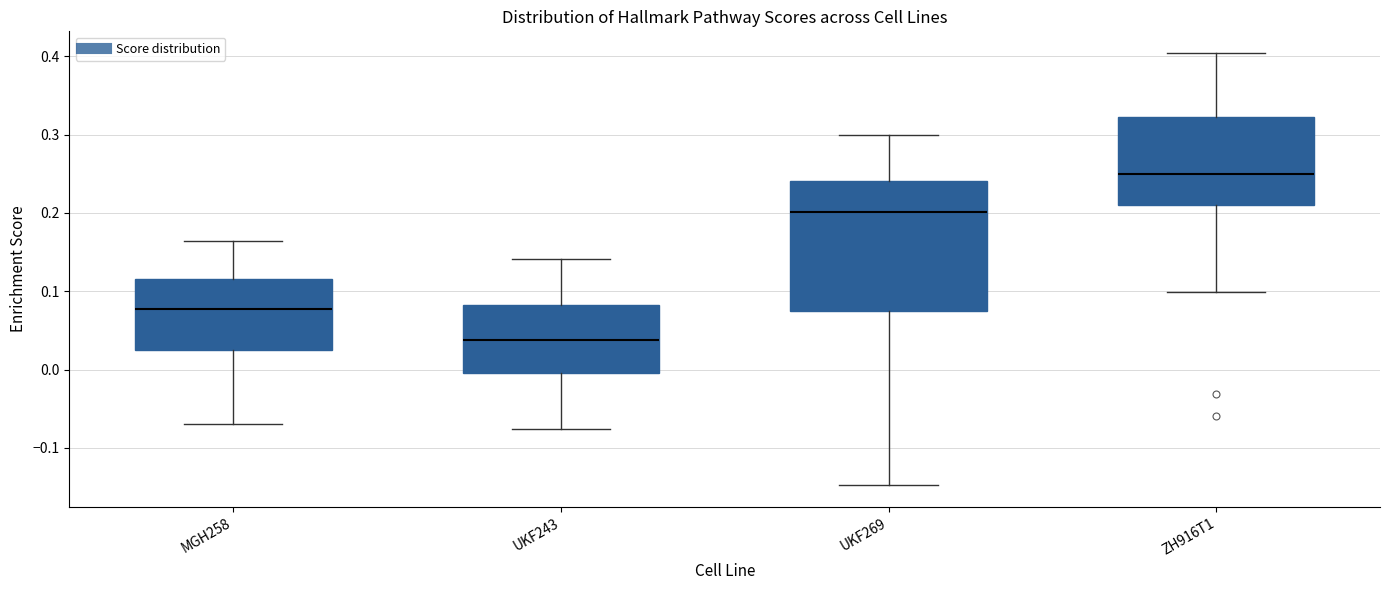

Which box's median line is the highest?

ZH916T1